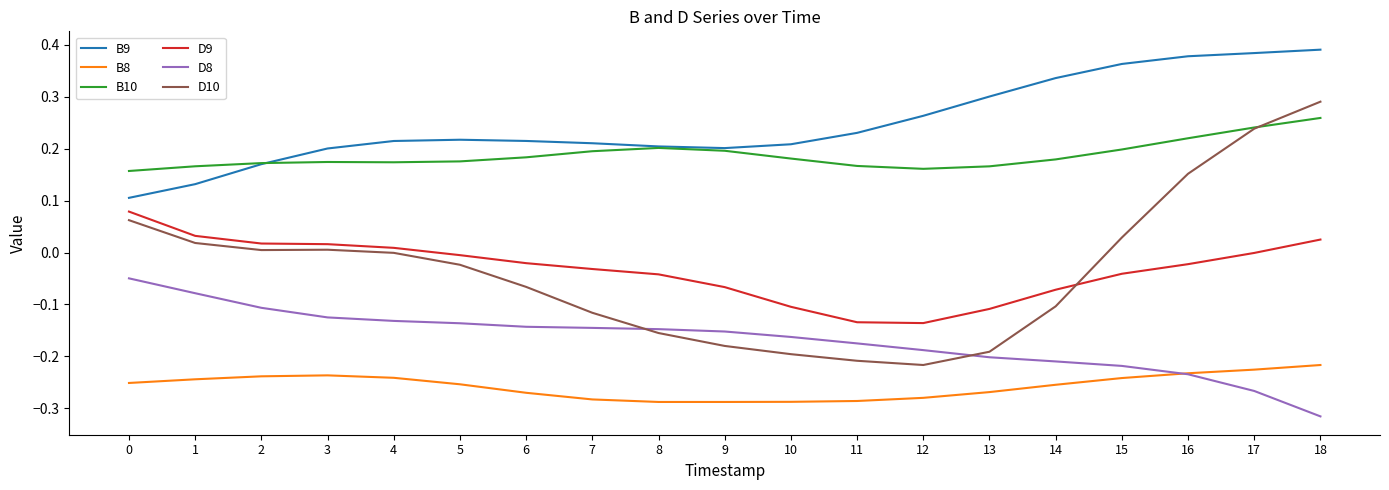

At which category does the chart reach its minimum across all series?

18